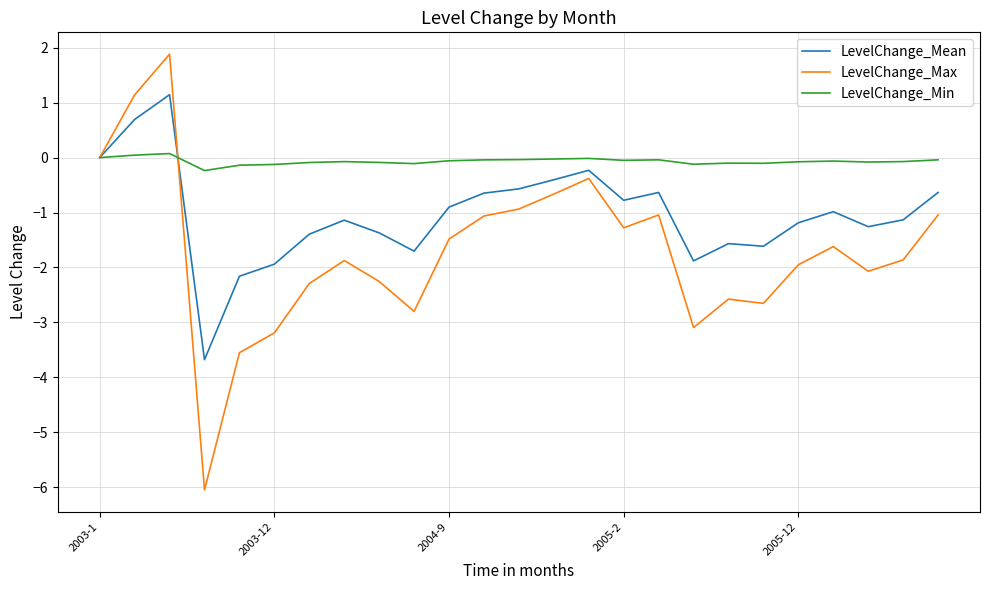

Rank the series by their maximum value, from lowest to highest.

LevelChange_Min, LevelChange_Mean, LevelChange_Max